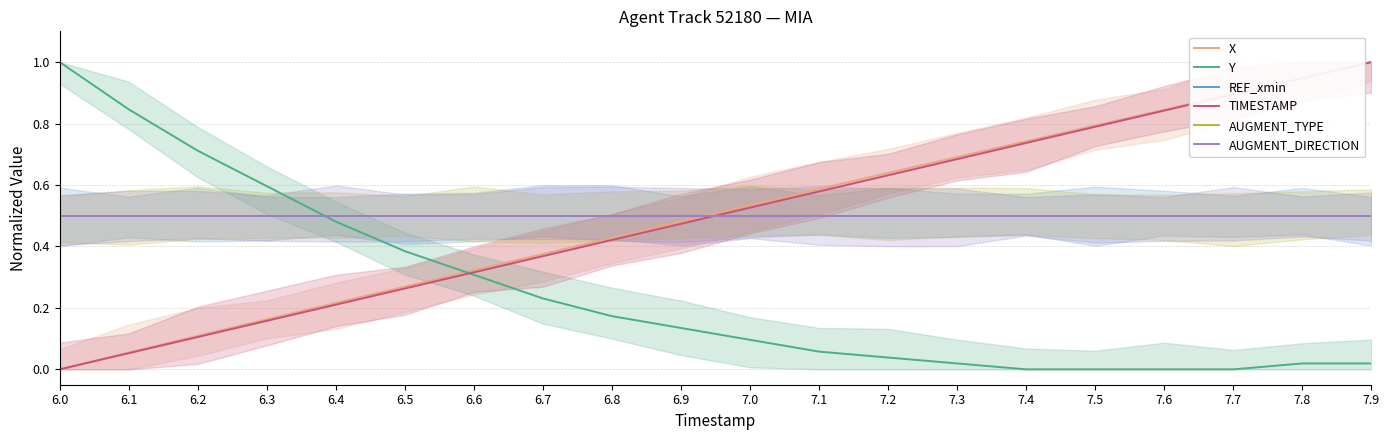

Which category has the lowest value across all series?

6.0